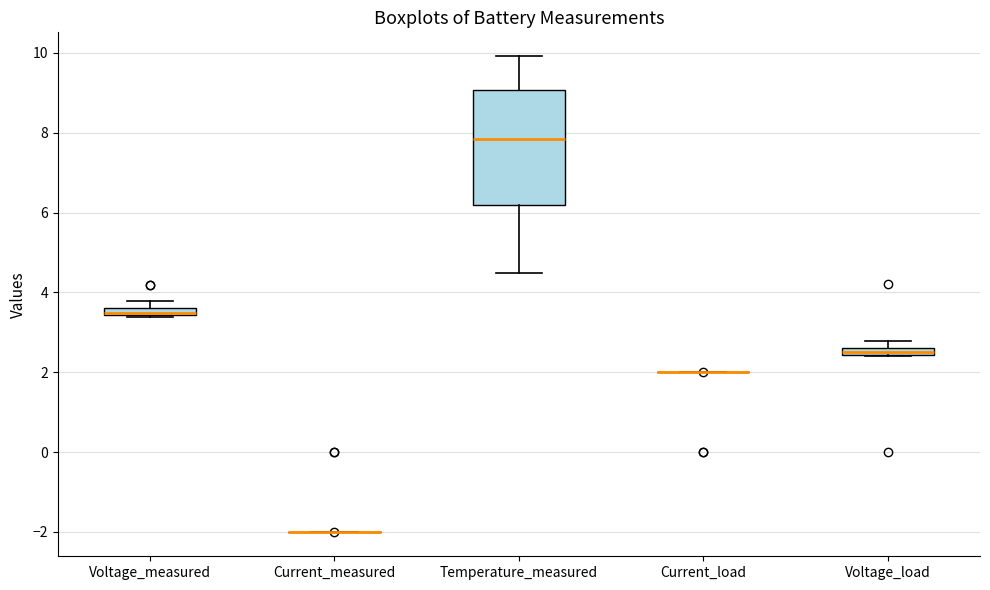

Where is the lower edge of the box for Voltage_measured on the y-axis? The values are not printed on the chart, so give them approximately, as read against the axis.

3.4